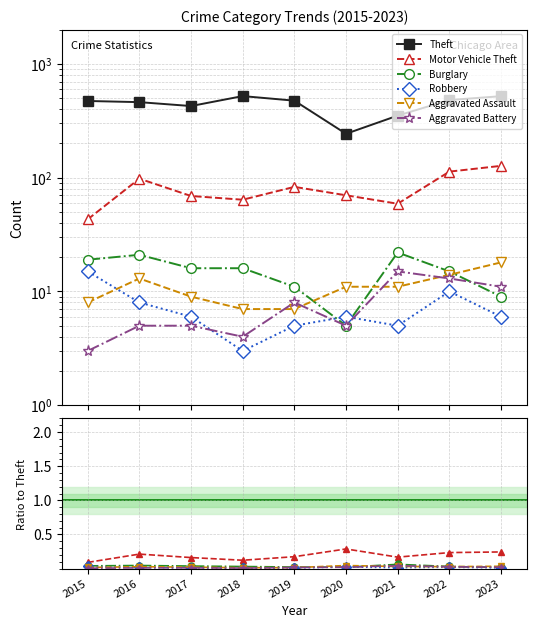

How many intersections are there between Burglary and Robbery?

2